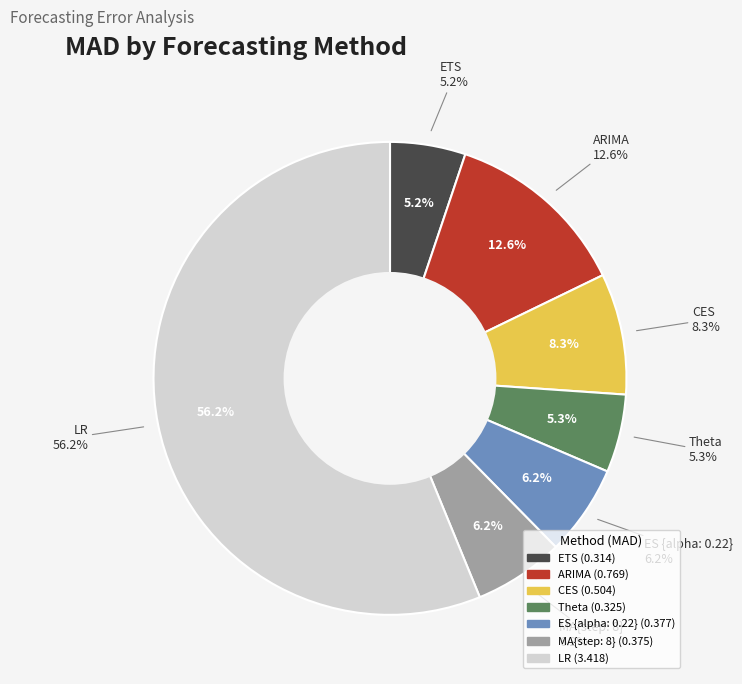

To the nearest percent, what is the combined percentage of ARIMA and ES {alpha: 0.22}?

19%